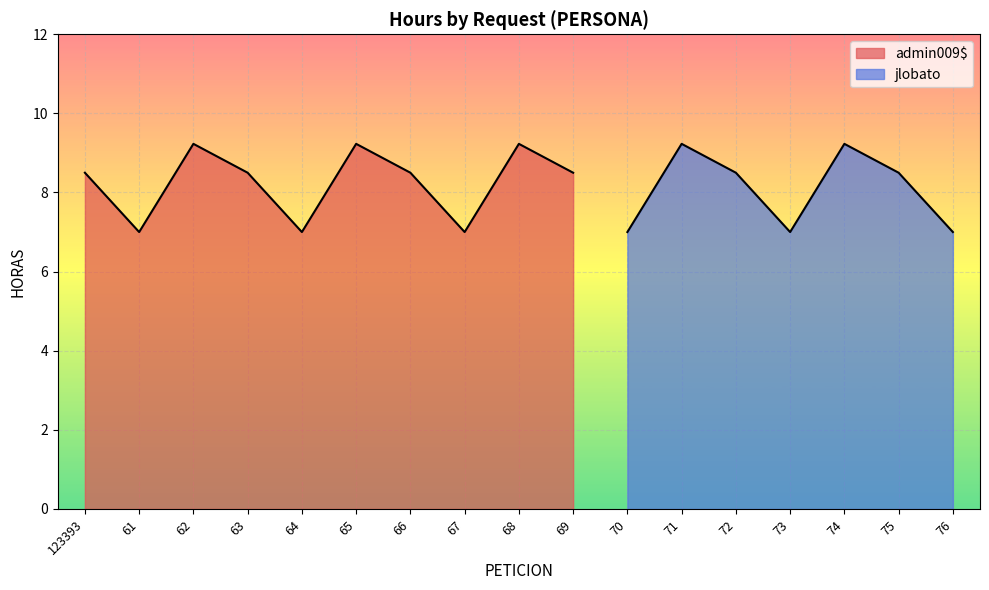

What is the average value?

8.3